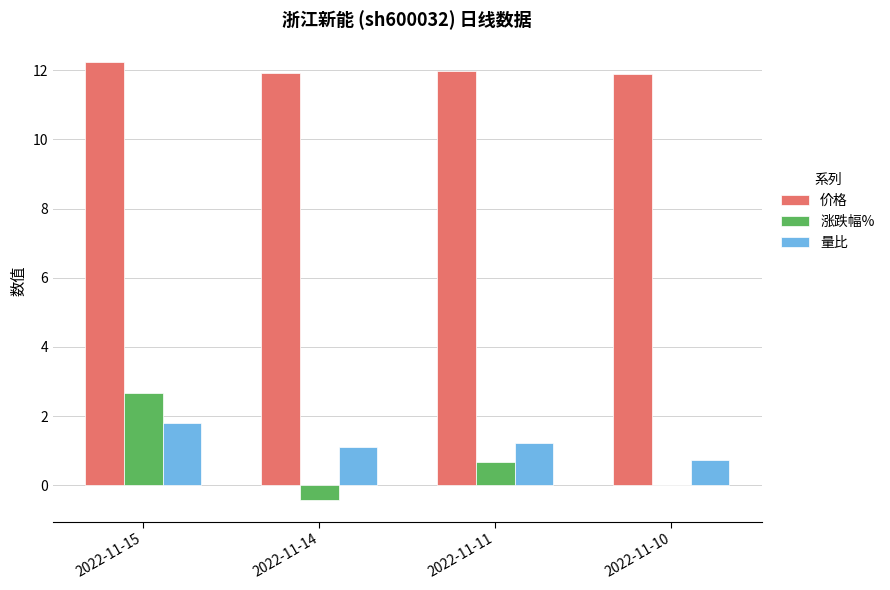

How many 涨跌幅% values are between 0 and 2?

2